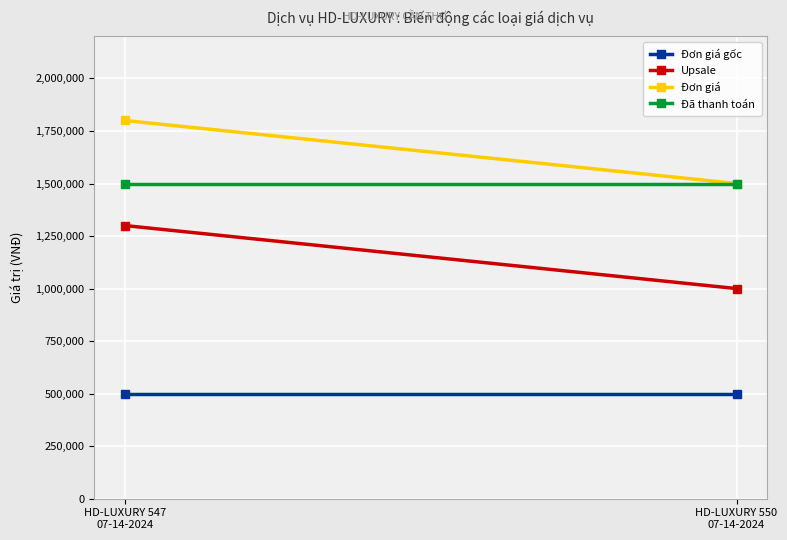

At which category is the sum across all series the highest?

HD-LUXURY 547
07-14-2024